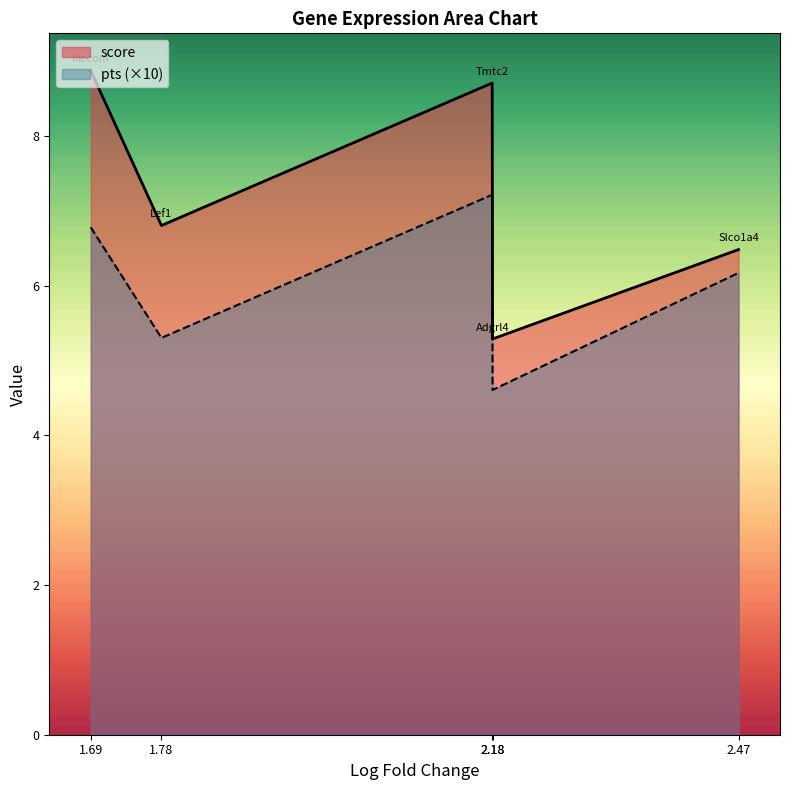

Which category has the lowest value across all series?

2.18